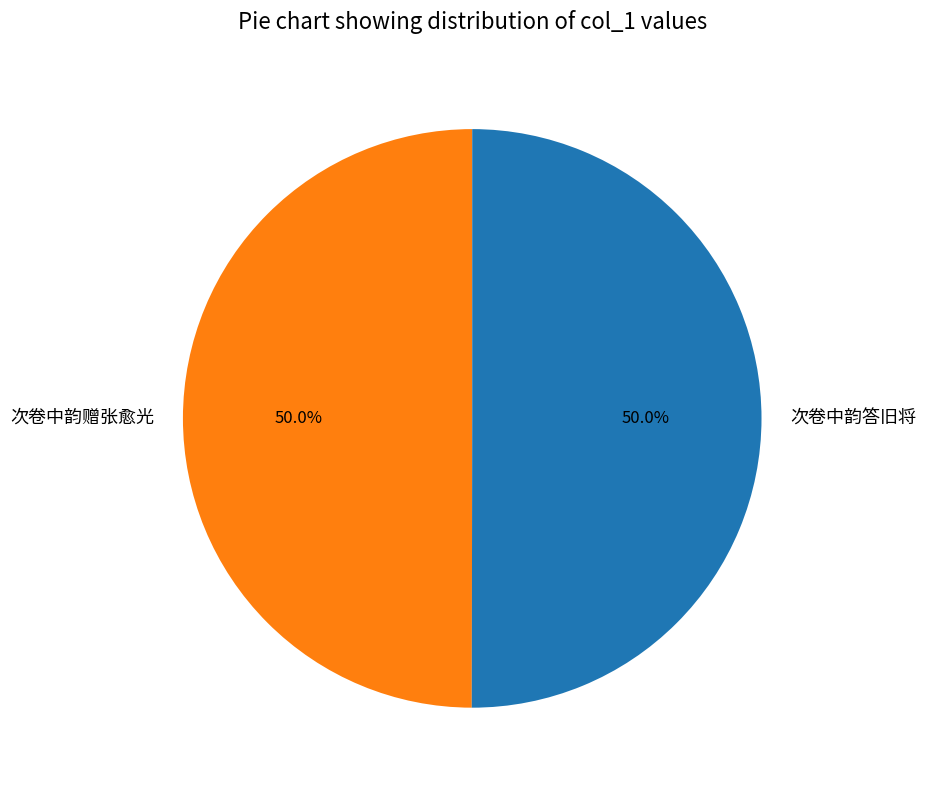

Is it true that 次卷中韵赠张愈光 is 50% of the pie?

True